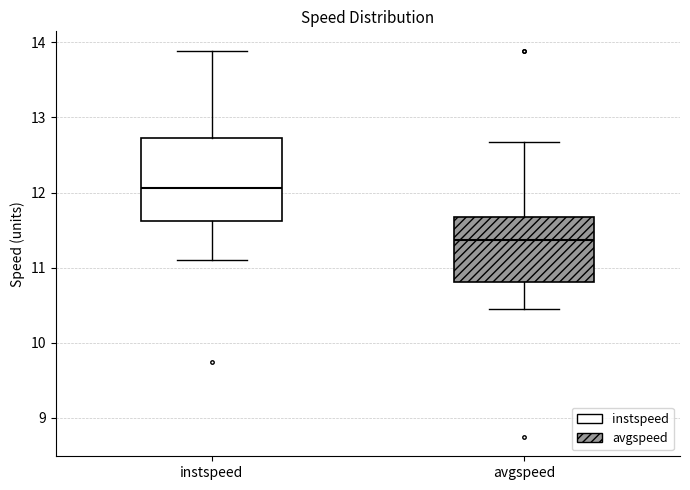

Which box's median line is the lowest?

avgspeed